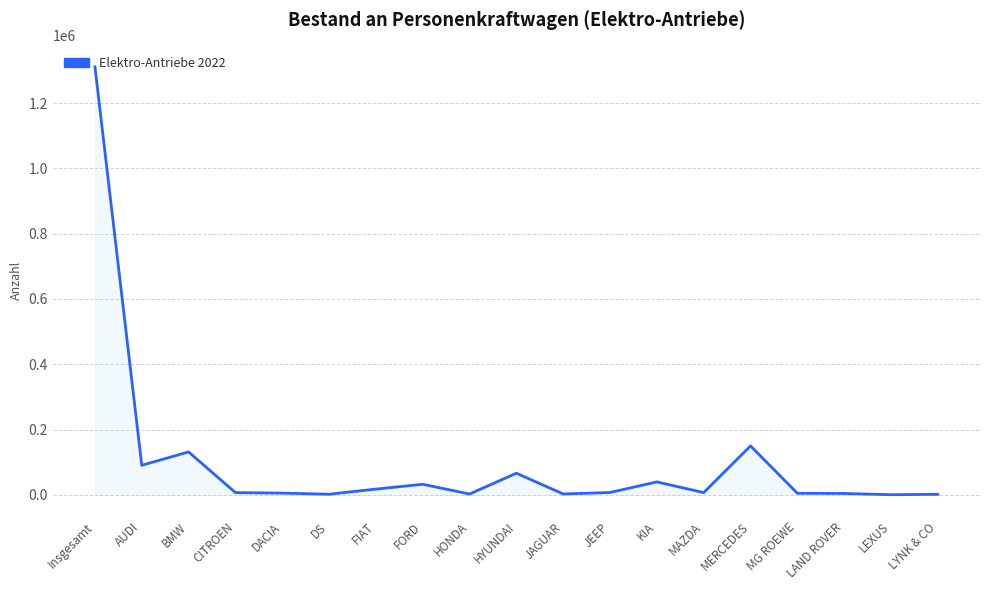

Between Insgesamt and MAZDA, which is larger?

Insgesamt